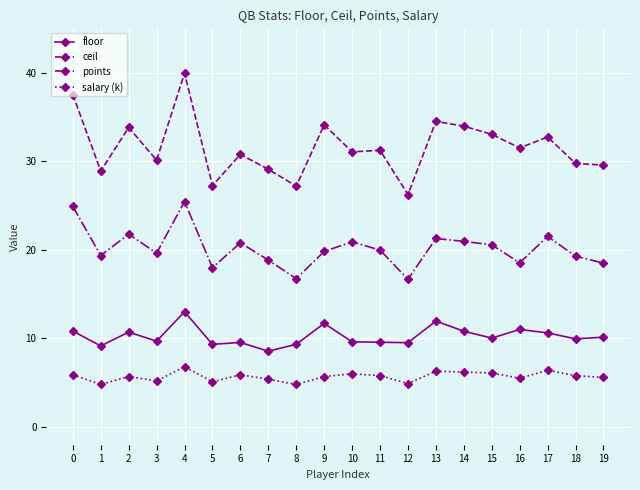

How many lines are shown in the chart?

4